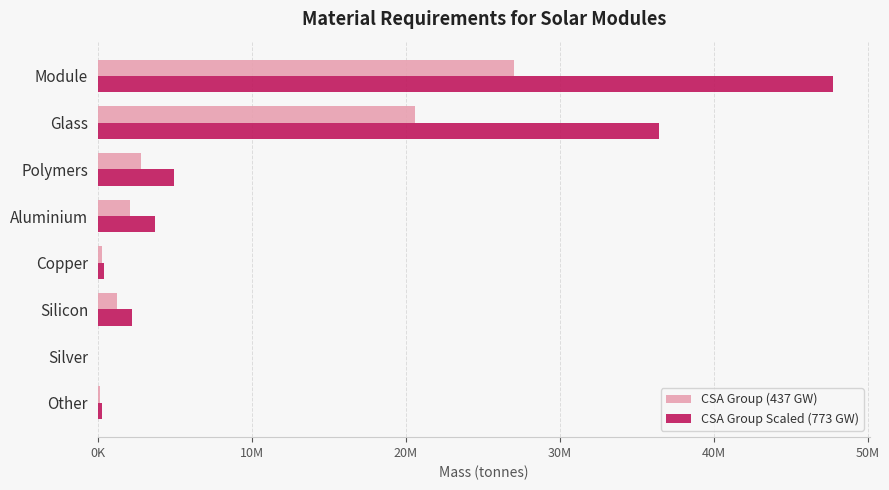

What position from the left is Silicon?

6